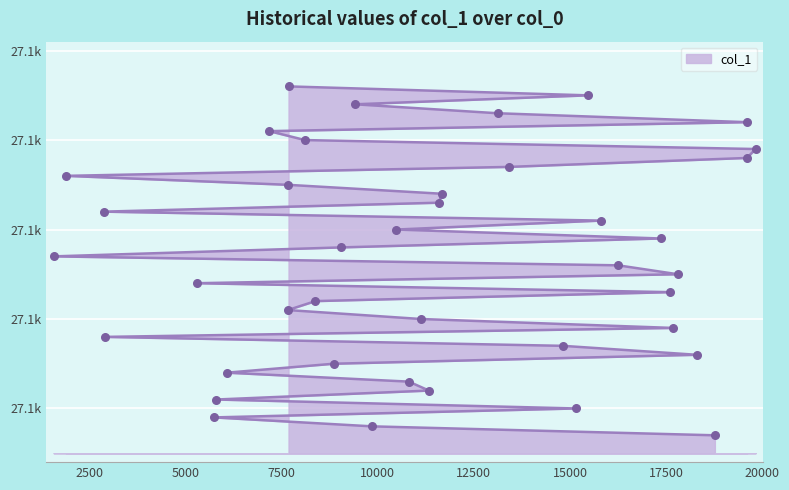

Between 1895 and 7662, which is larger?

1895